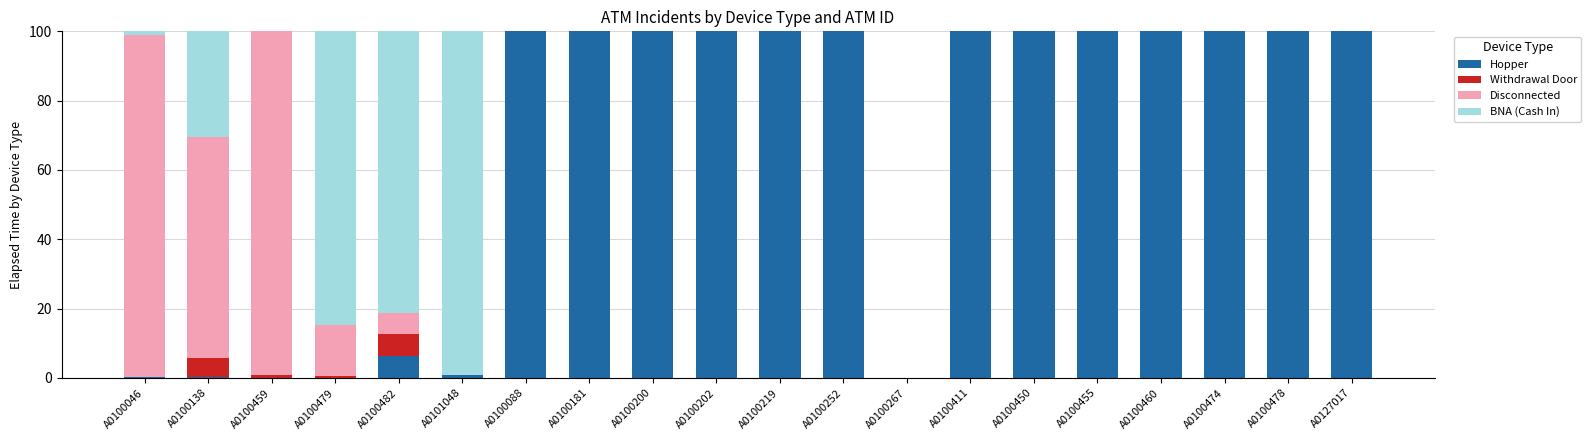

What is the highest value of the Hopper series?

100.0